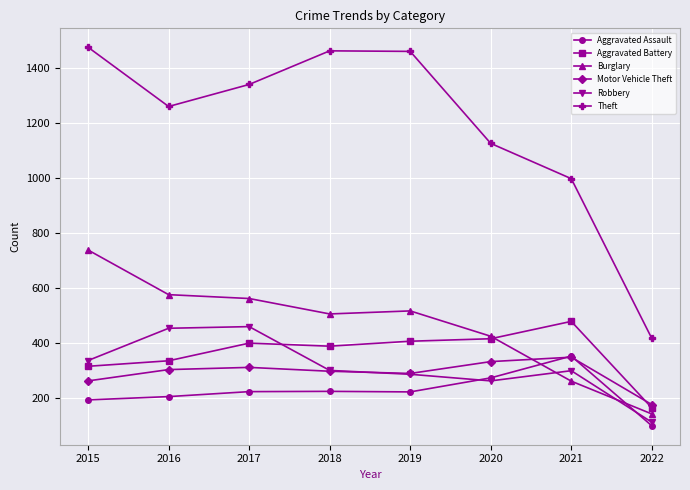

Is the value of Burglary at 2019 greater than the value of Motor Vehicle Theft at 2019?

Yes